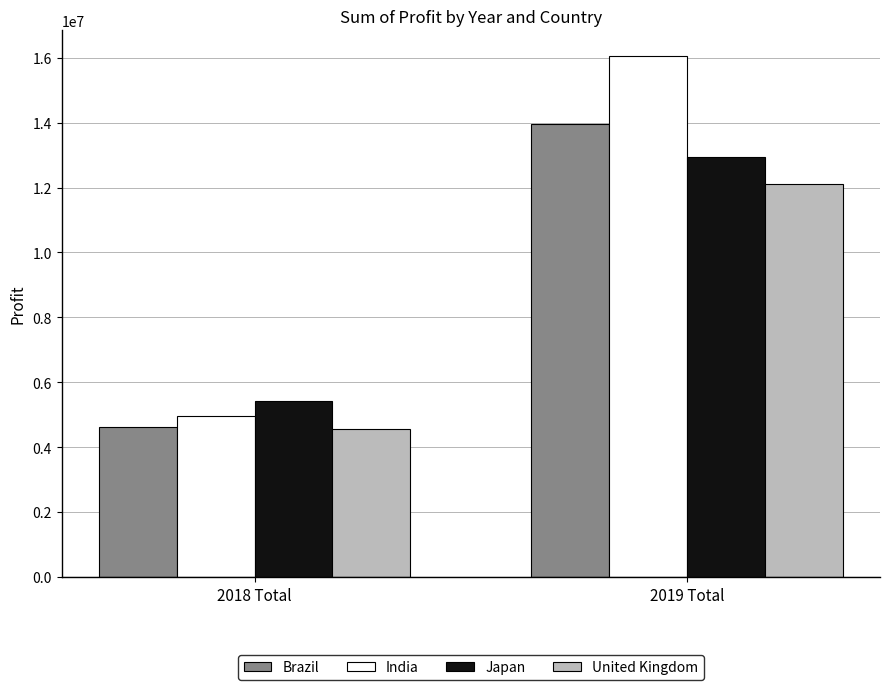

Between 2018 Total and 2019 Total, which series saw the biggest shift?

India